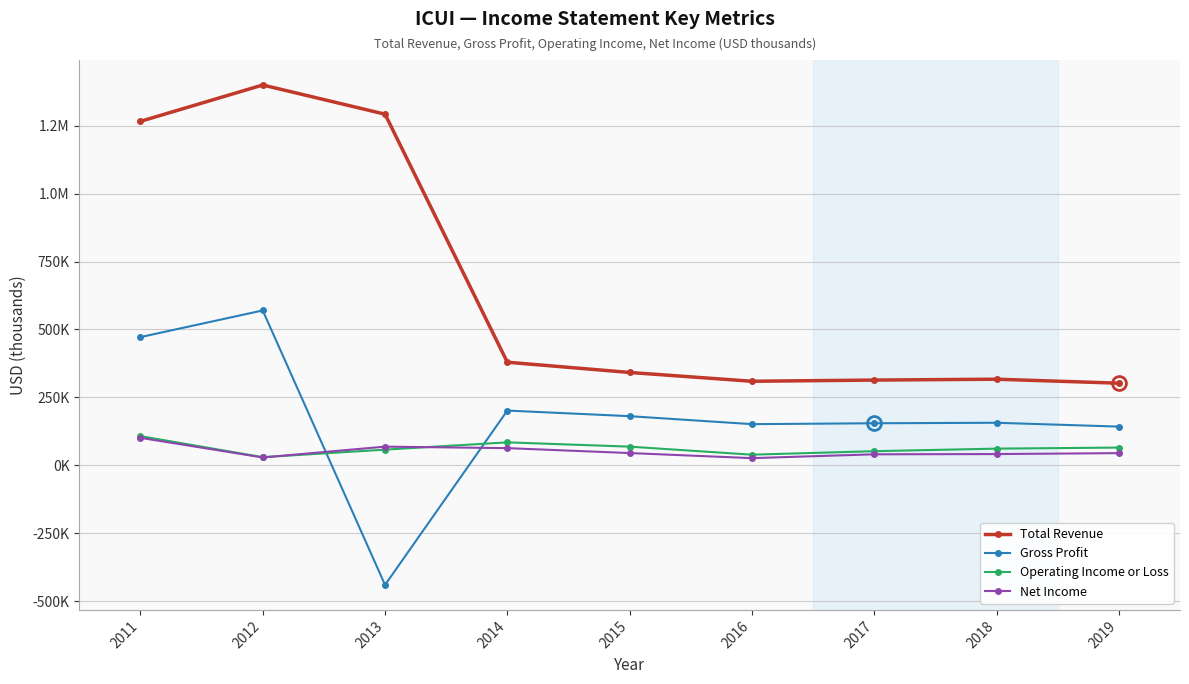

What are all the series names shown in the legend?

Total Revenue, Gross Profit, Operating Income or Loss, Net Income